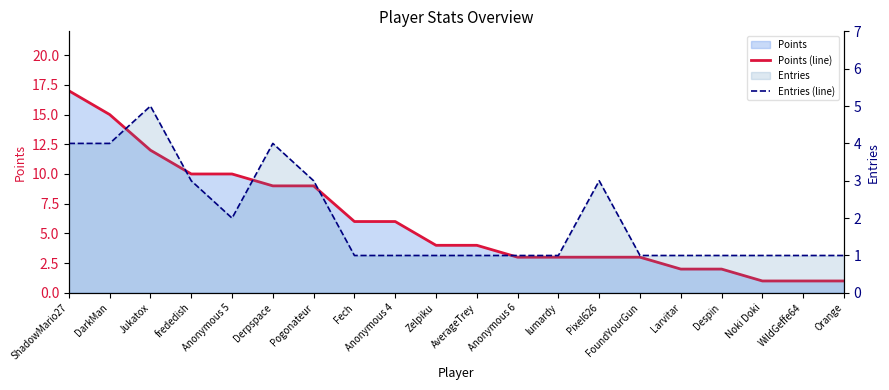

What is the sum of all Entries (line) values?

40